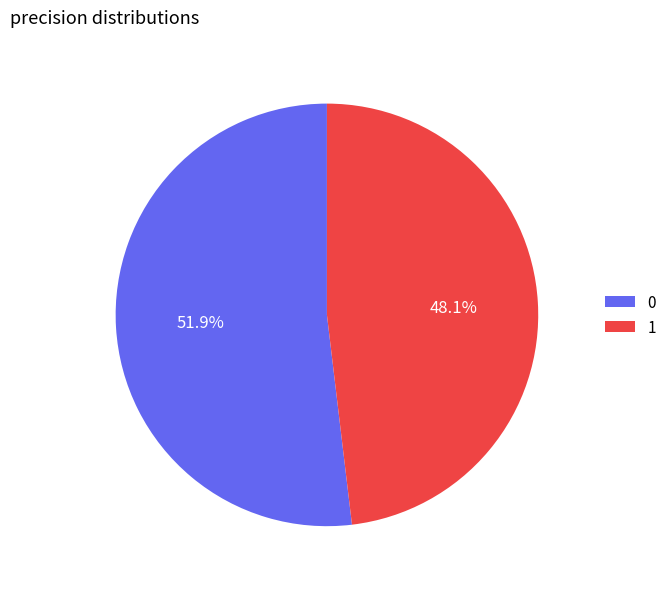

What is the total percentage of 0 and 1?

100.0%